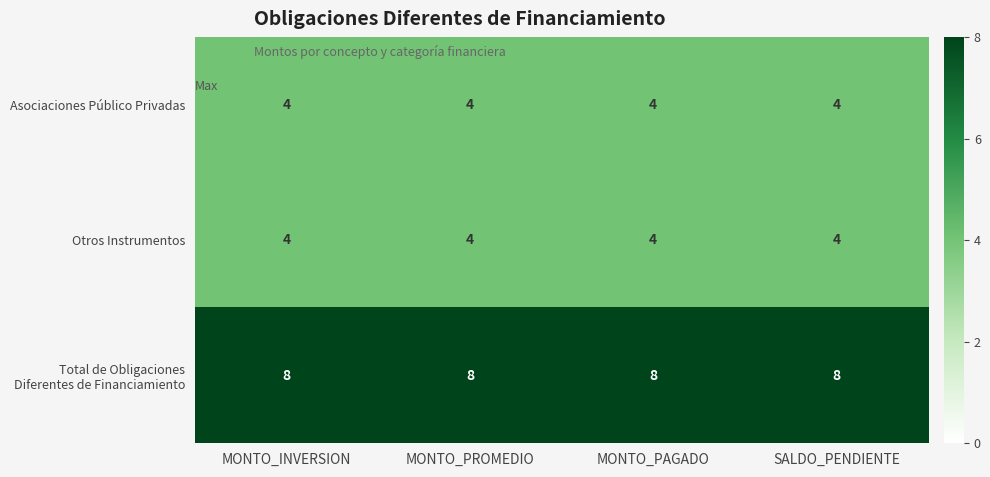

What is the sum of the Otros Instrumentos values at MONTO_INVERSION and SALDO_PENDIENTE?

8